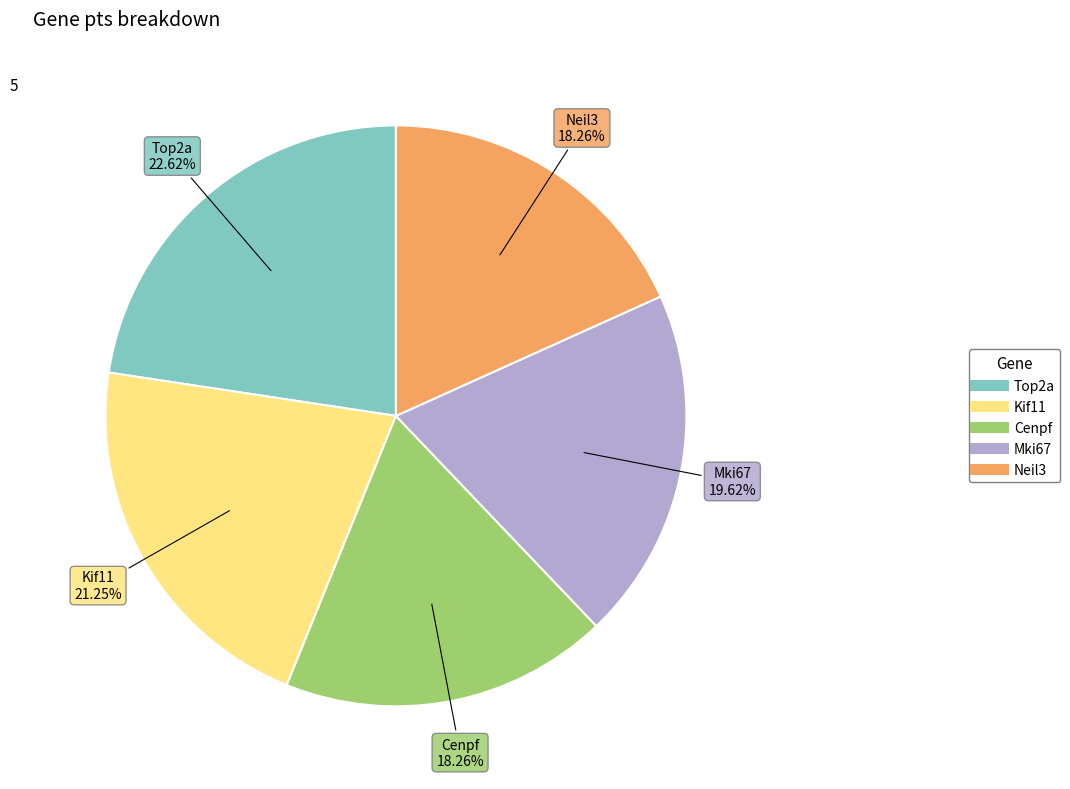

Which category has the biggest portion of the pie?

Top2a